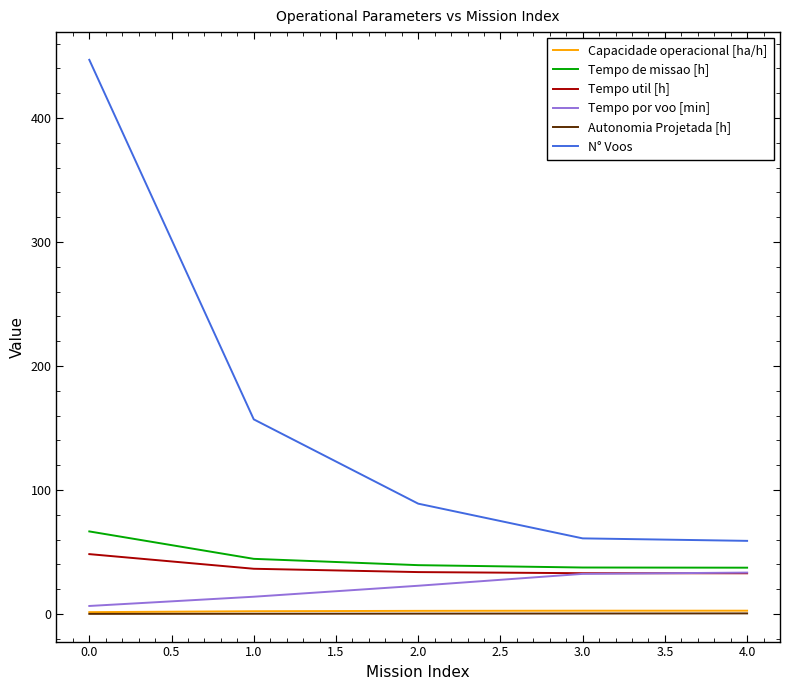

The Tempo de missao [h] series shows 66.6 at 0.0. True or false?

True